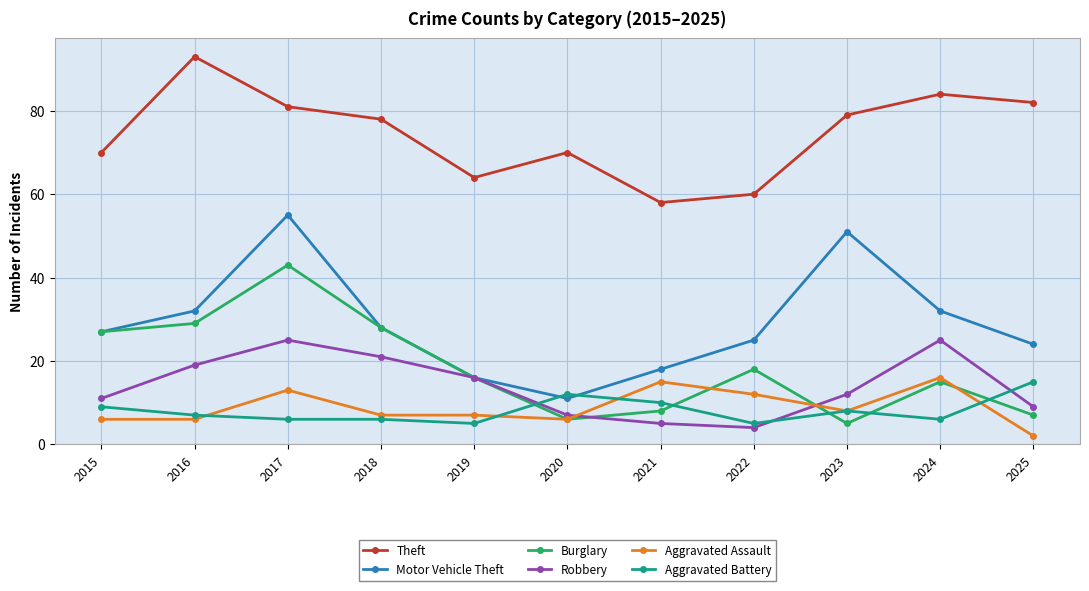

What value does the Motor Vehicle Theft series have at 2017?

55